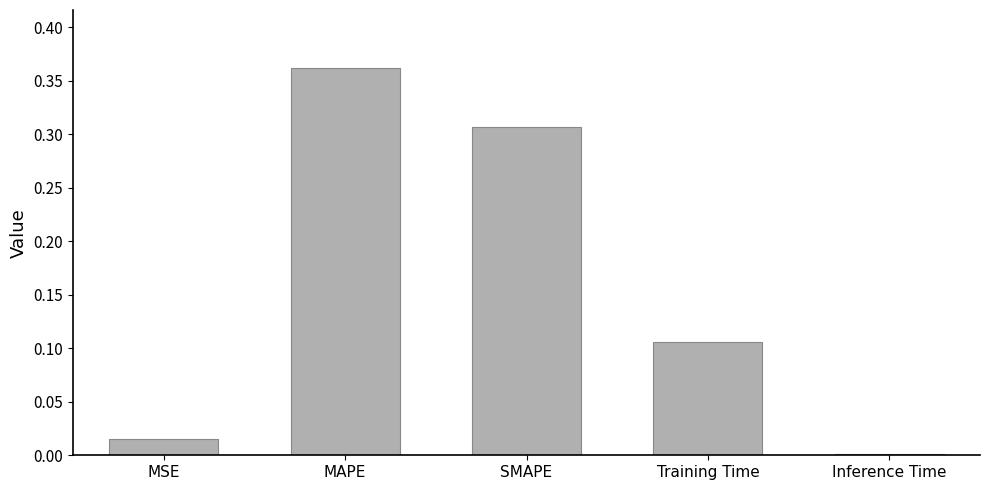

What is the label of the 4th bar from the right?

MAPE